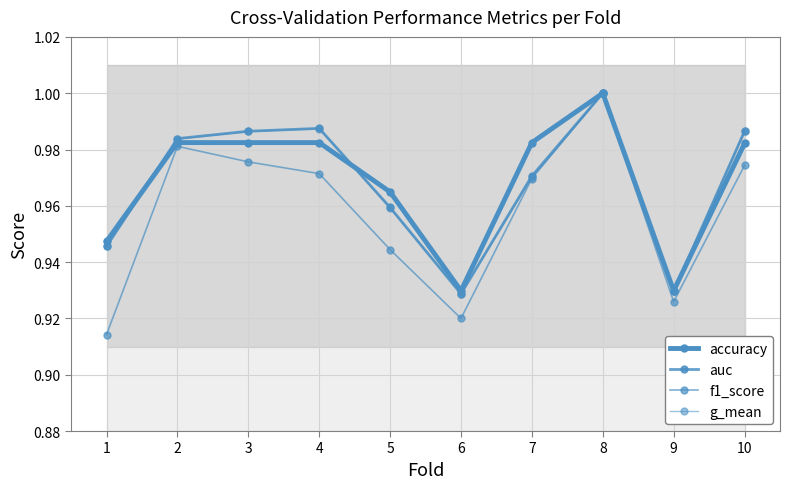

Rank the categories by g_mean value from highest to lowest.

8, 4, 3, 10, 2, 7, 5, 1, 9, 6